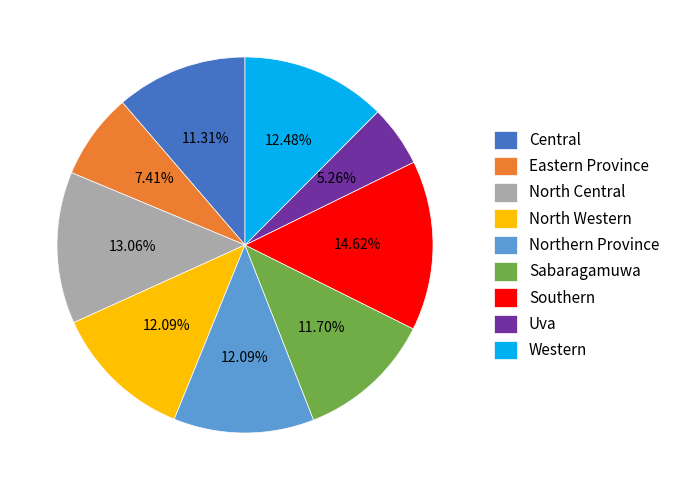

To the nearest percent, what is the difference between the Central and Uva slice percentages?

6%